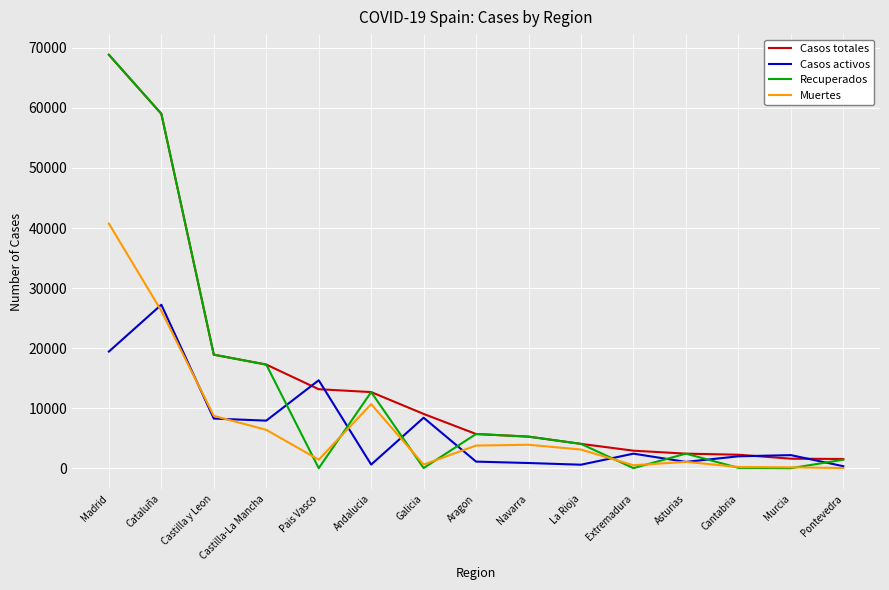

How many values in the Casos activos series are below 2180?

7